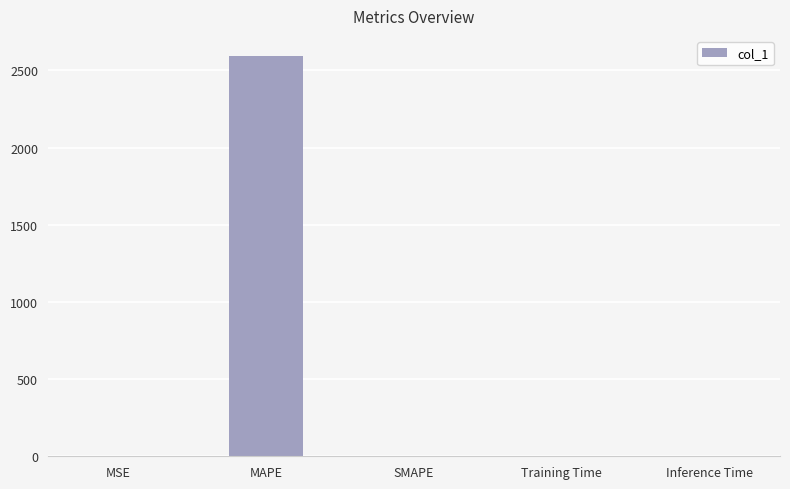

What is the sum of the values at MSE and SMAPE?

0.3